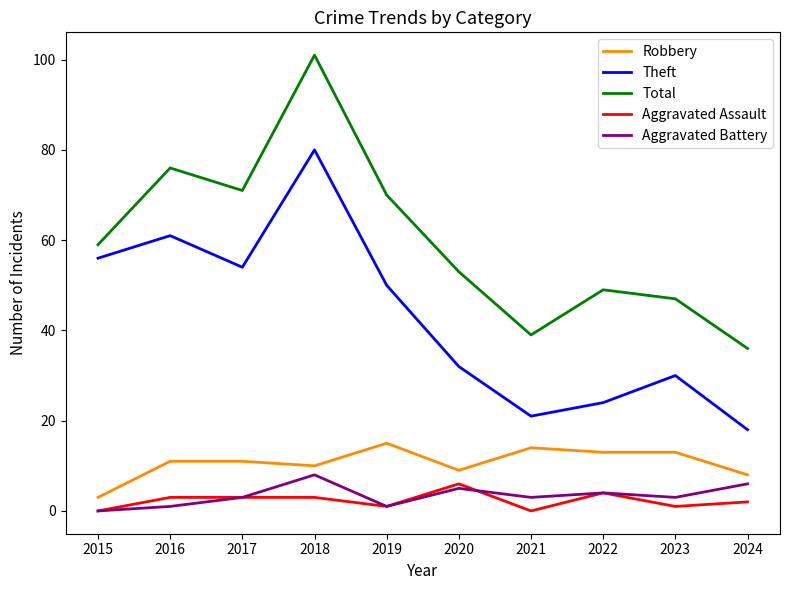

Which series has the largest total across all categories?

Total